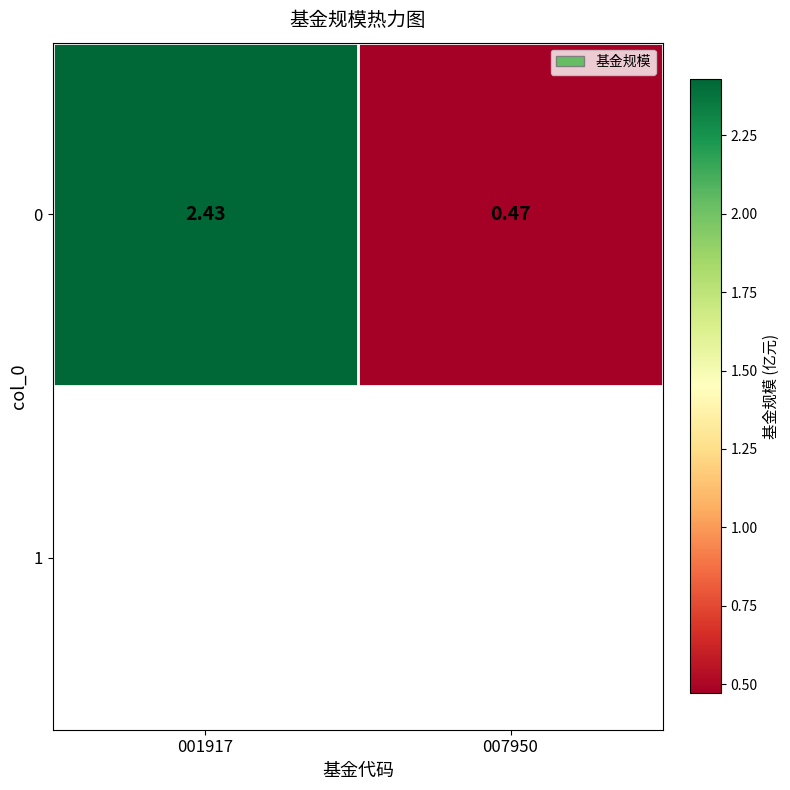

Count the number of data series in this chart.

1